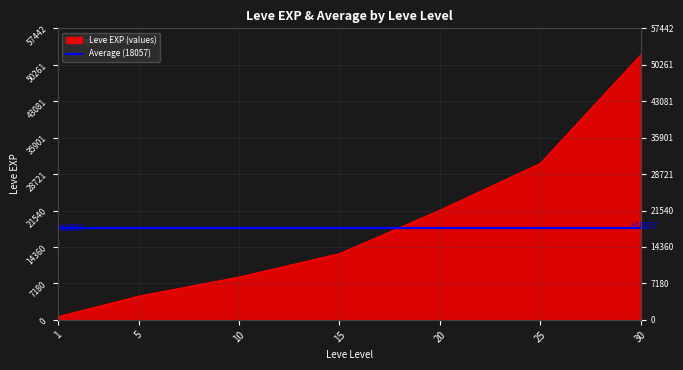

Rank the categories by value from highest to lowest.

30, 25, 20, 15, 10, 5, 1